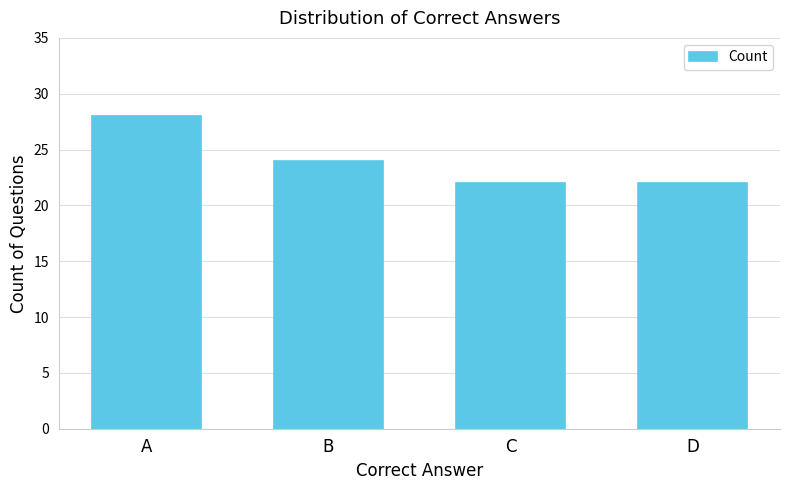

Reading right to left, what are all the values shown in this chart?

22	22	24	28